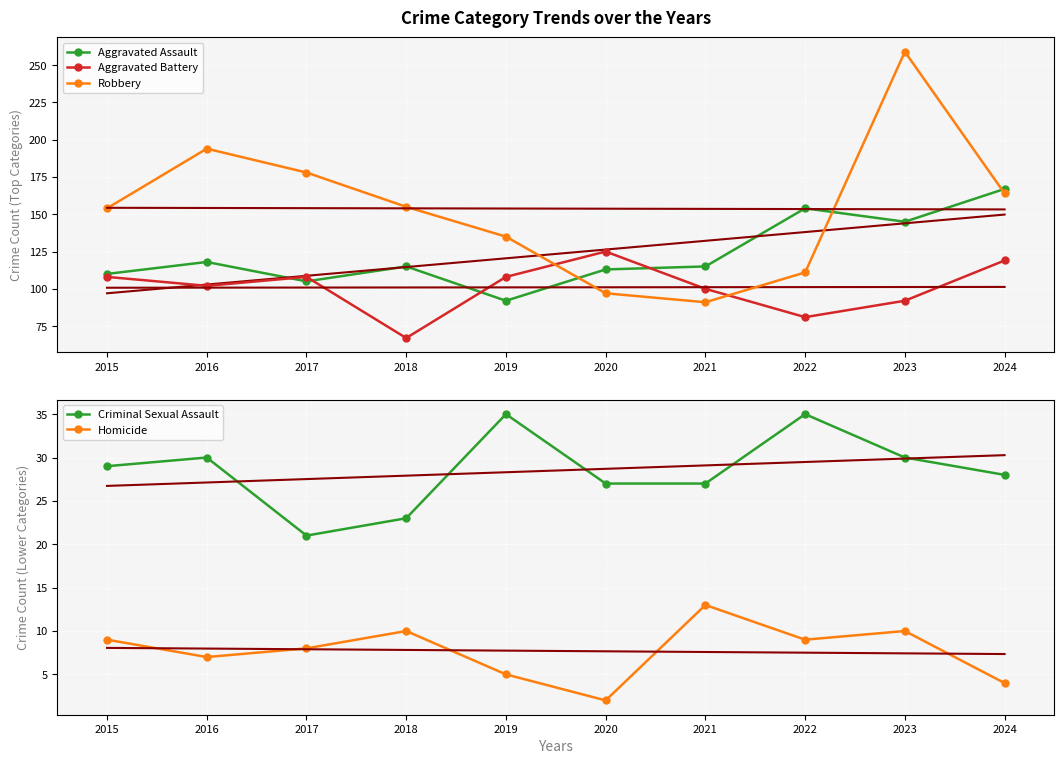

What is the difference between the highest and lowest values at 2016?

187